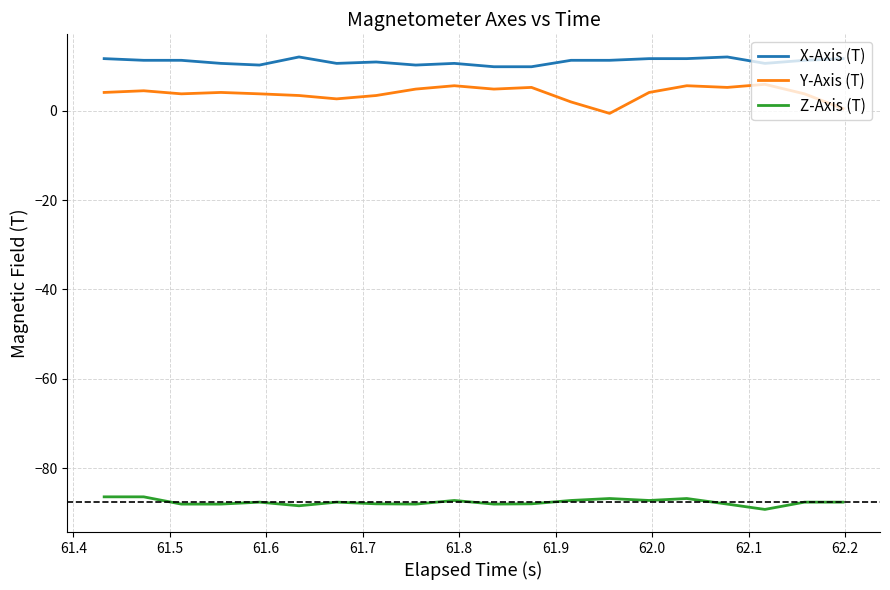

True or false: Y-Axis (T) and X-Axis (T) intersect in this chart.

False